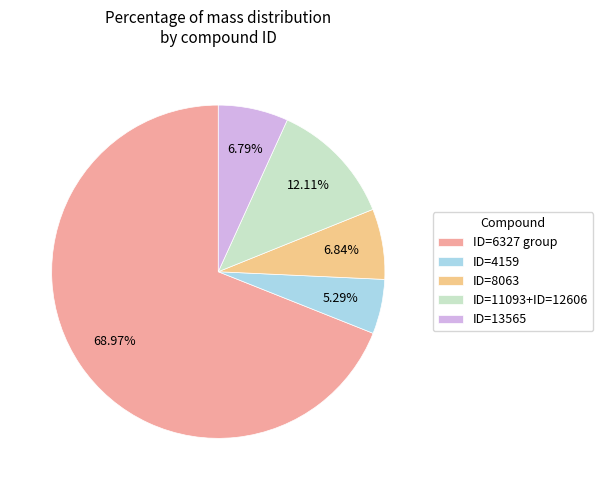

Is ID=6327 group the majority of the pie?

Yes